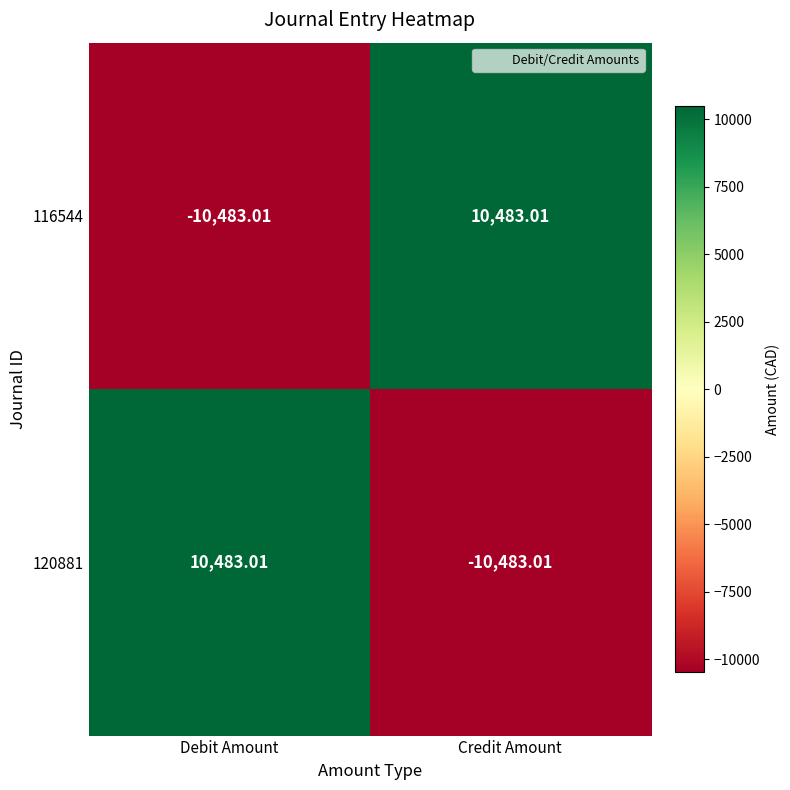

Rank the series at Debit Amount from highest to lowest value.

120881, 116544